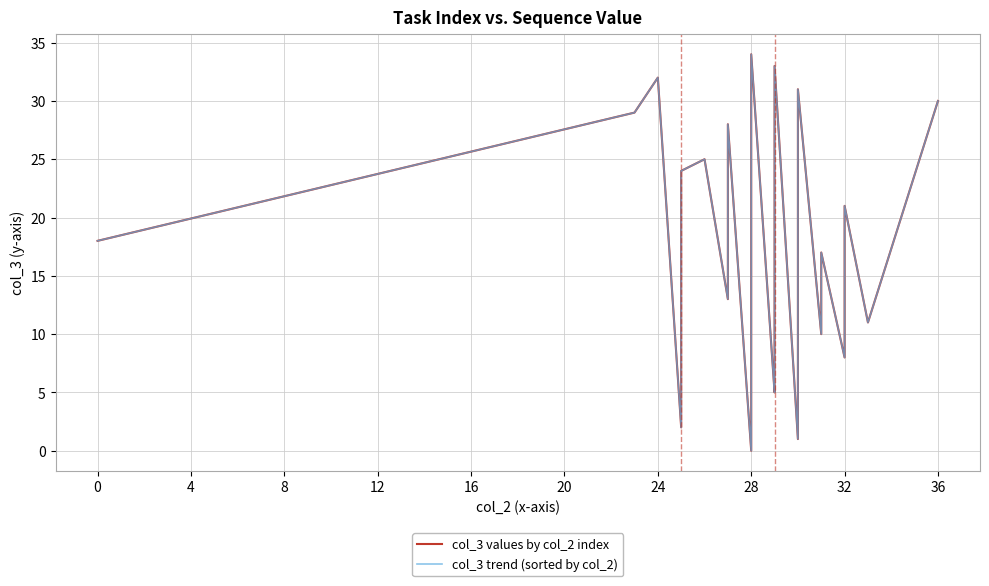

What are all the series names shown in the legend?

col_3 values by col_2 index, col_3 trend (sorted by col_2)